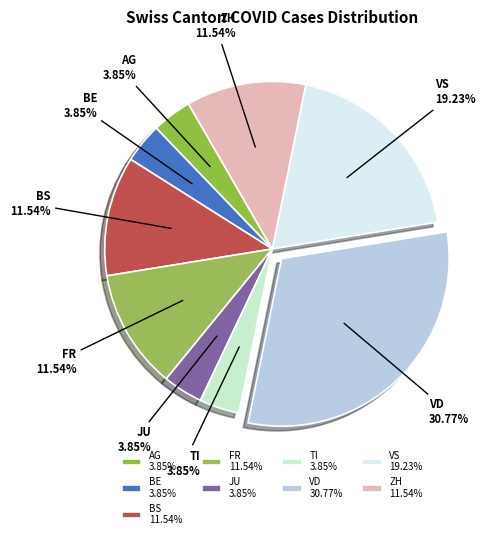

Is there any slice that represents more than half of the pie?

No